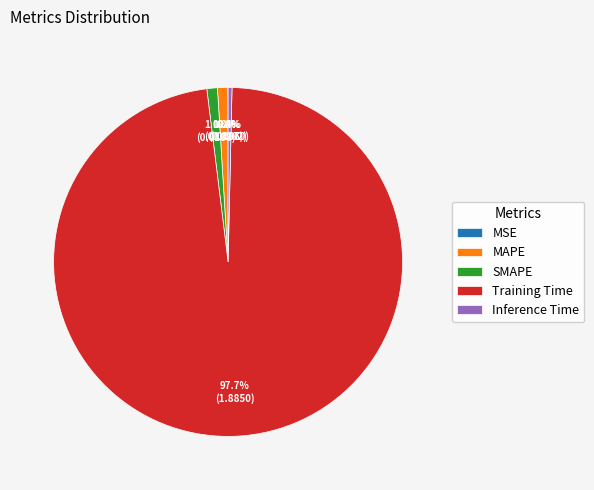

Is there any slice that represents more than half of the pie?

Yes